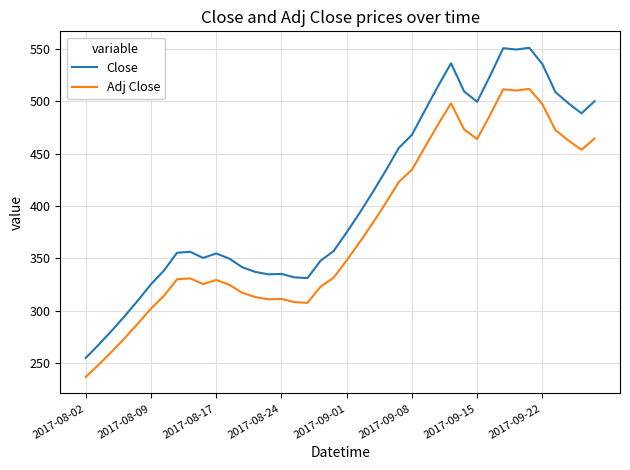

True or false: Close and Adj Close cross at least once.

False